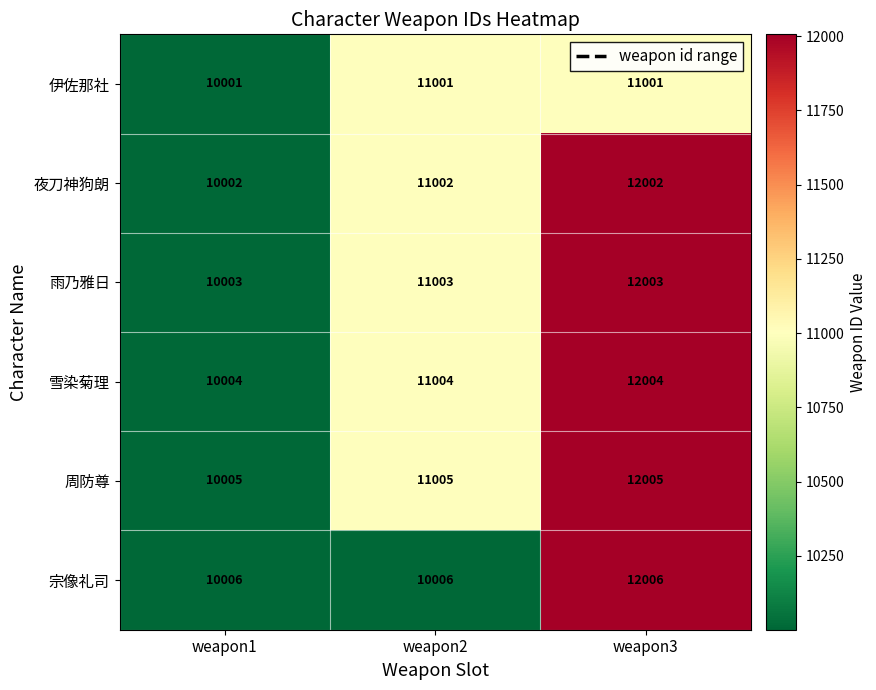

What value does the 周防尊 series have at weapon2, to the nearest 50?

11000